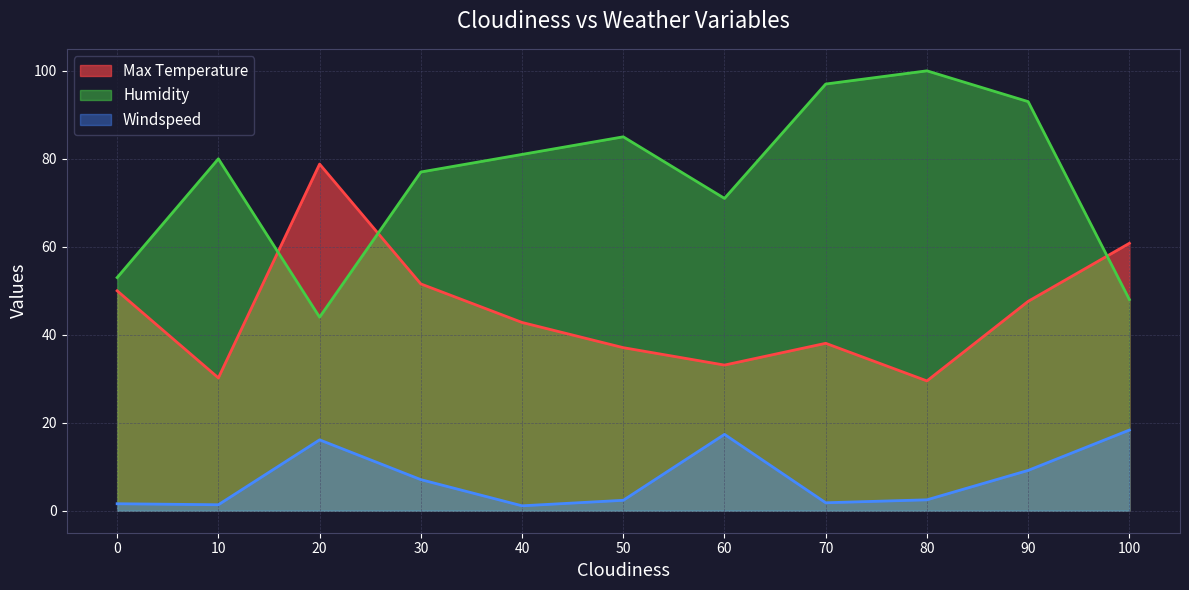

What is the total value across all series at 10?

111.6